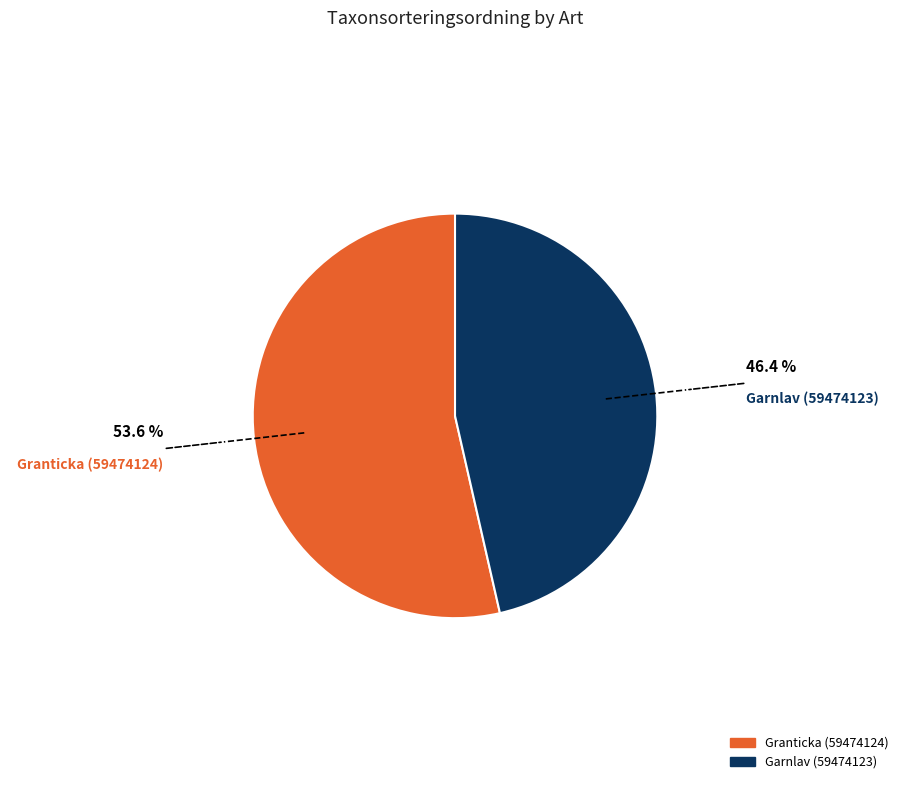

How many segments does this pie chart have?

2